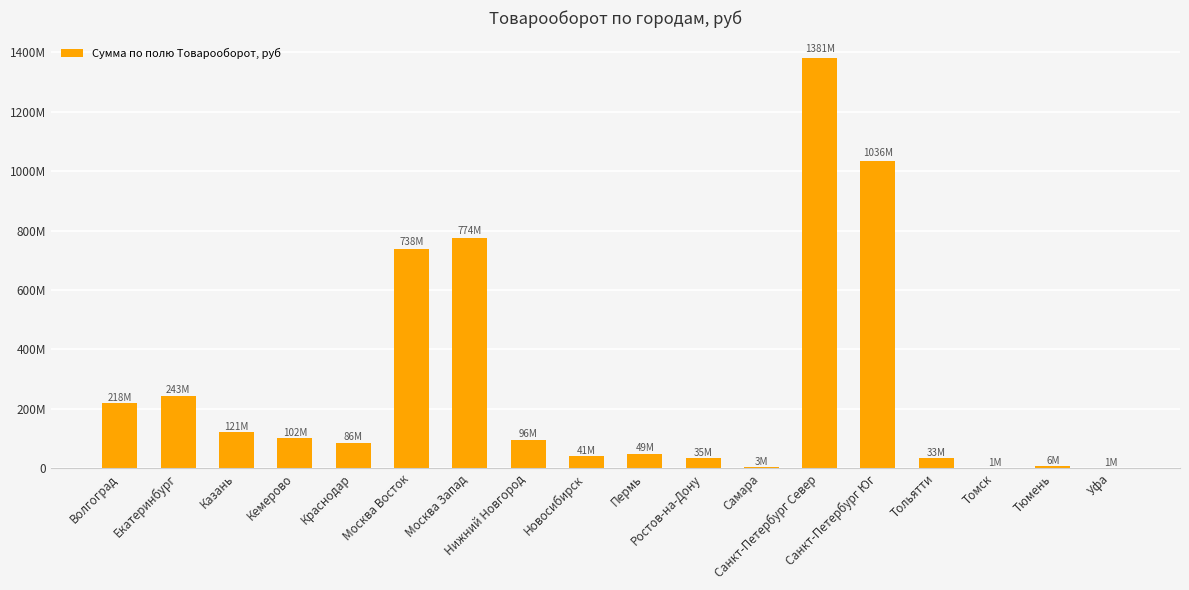

How many distinct data groups are displayed?

1